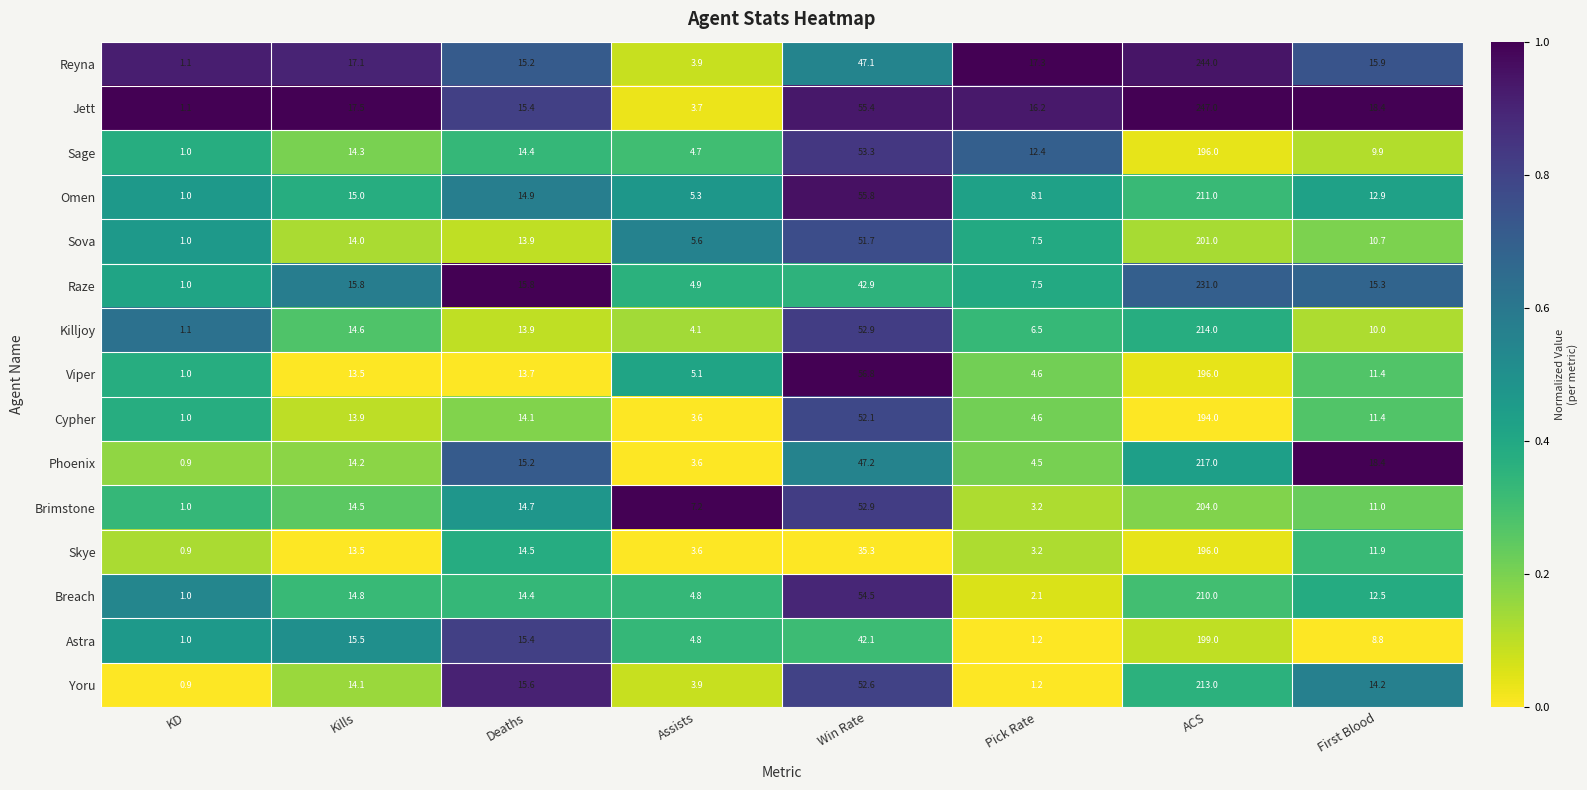

What is the total value across all series at KD?

15.0